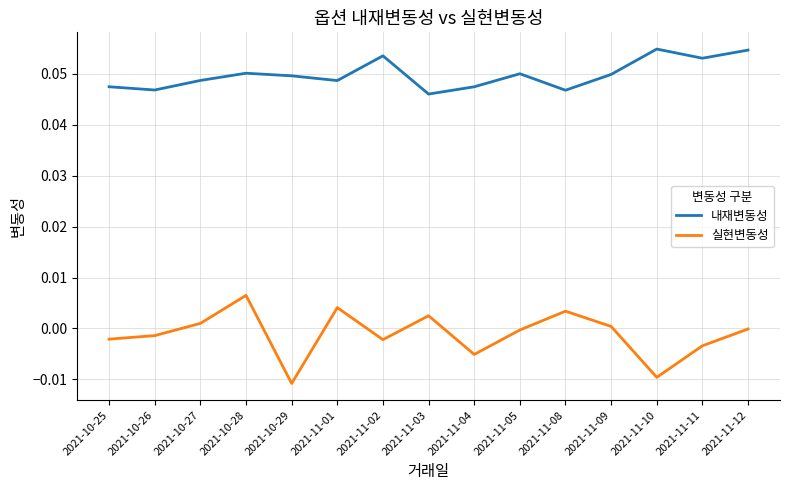

True or false: 내재변동성 and 실현변동성 intersect in this chart.

False